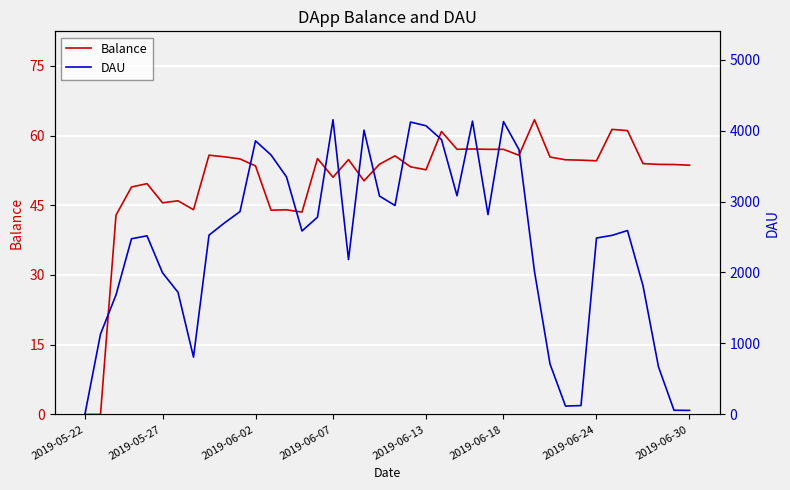

What is the difference between the DAU values at 35 and 12?

1066.0